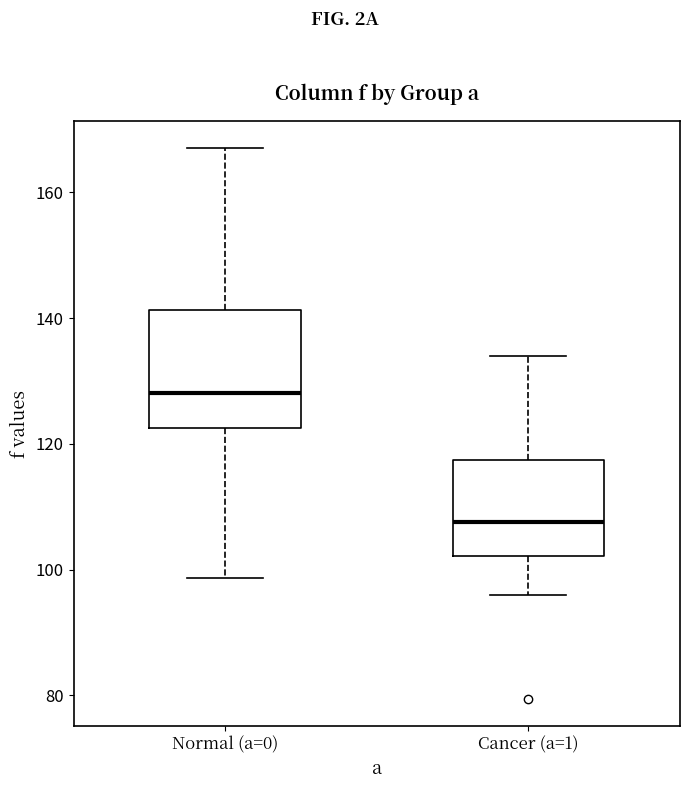

Comparing the boxes themselves (not the whiskers), which one is the tallest?

Normal (a=0)